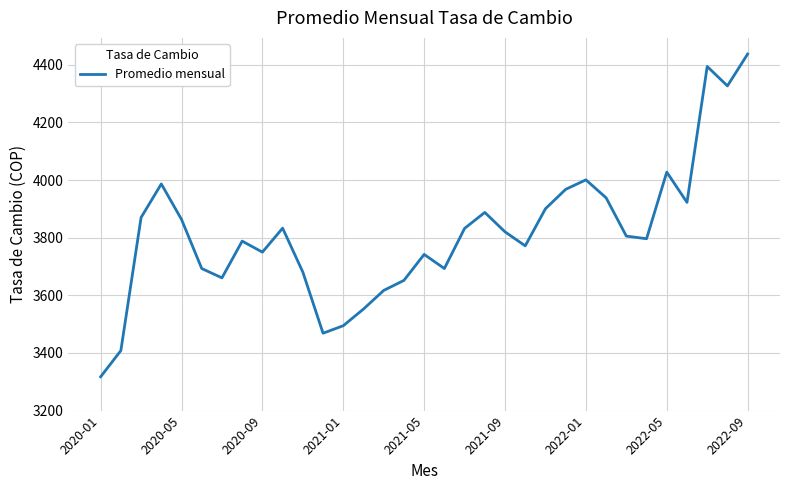

Is this an area chart (filled region under the line)?

No